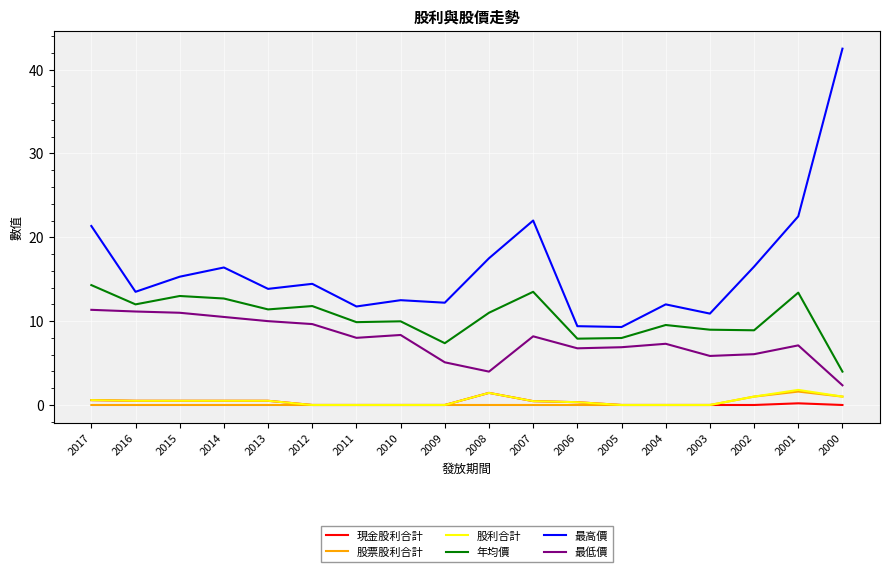

What is the difference between the 股利合計 values at 2009 and 2017?

0.6